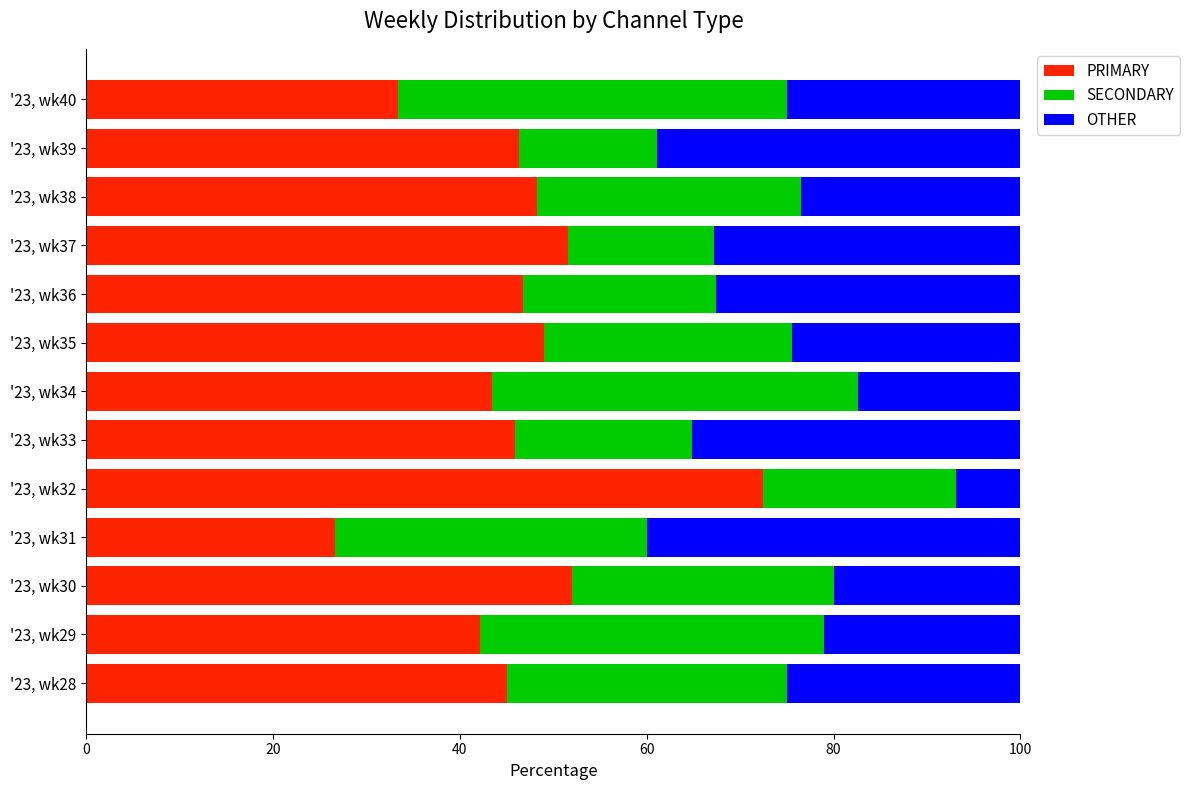

What is the total value across all series at '23, wk40?

100.0